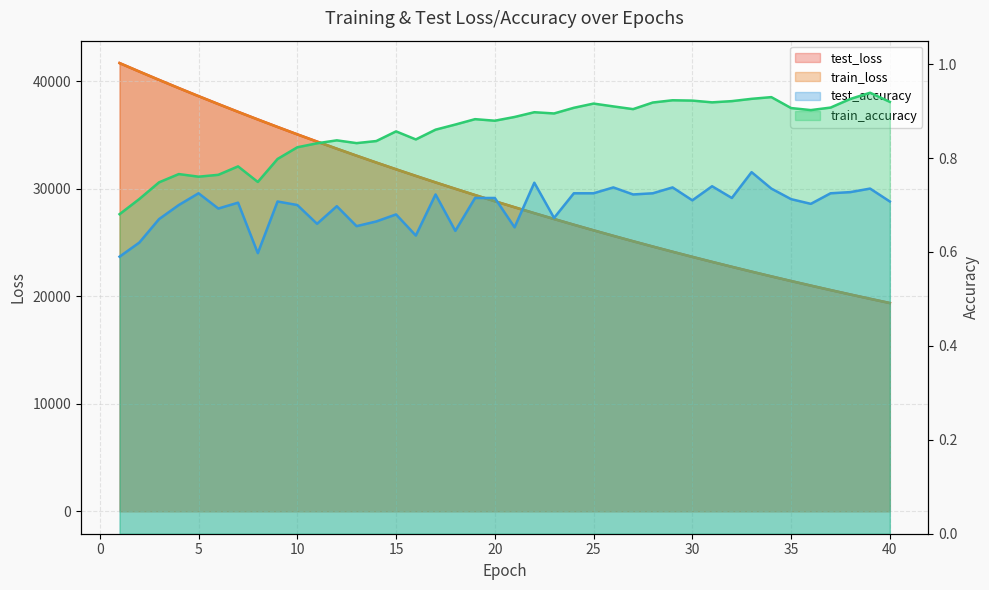

What is the smallest value displayed?

19368.4